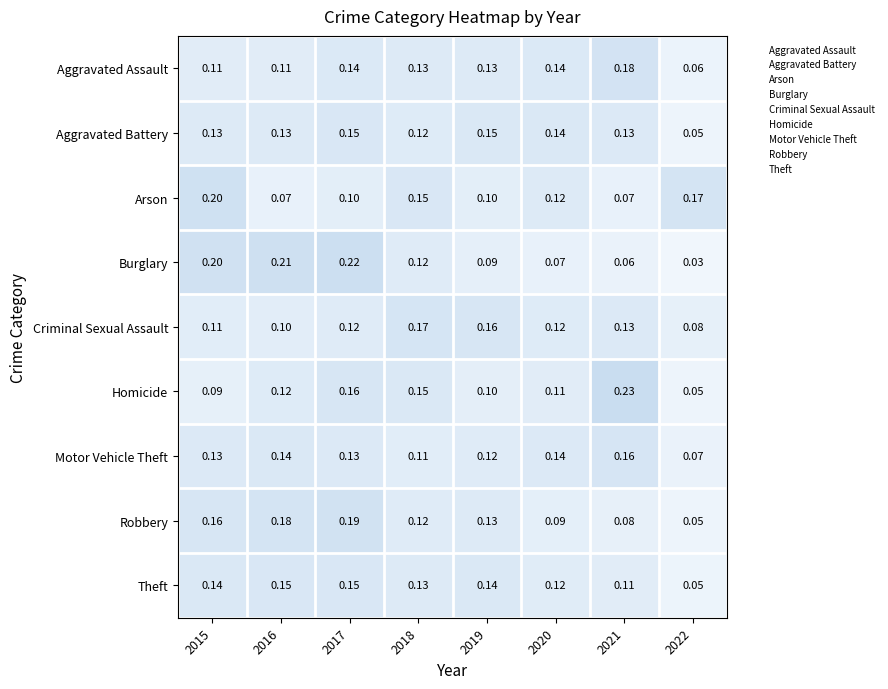

Rank the series at 2016 from lowest to highest value.

Arson, Criminal Sexual Assault, Aggravated Assault, Homicide, Aggravated Battery, Motor Vehicle Theft, Theft, Robbery, Burglary